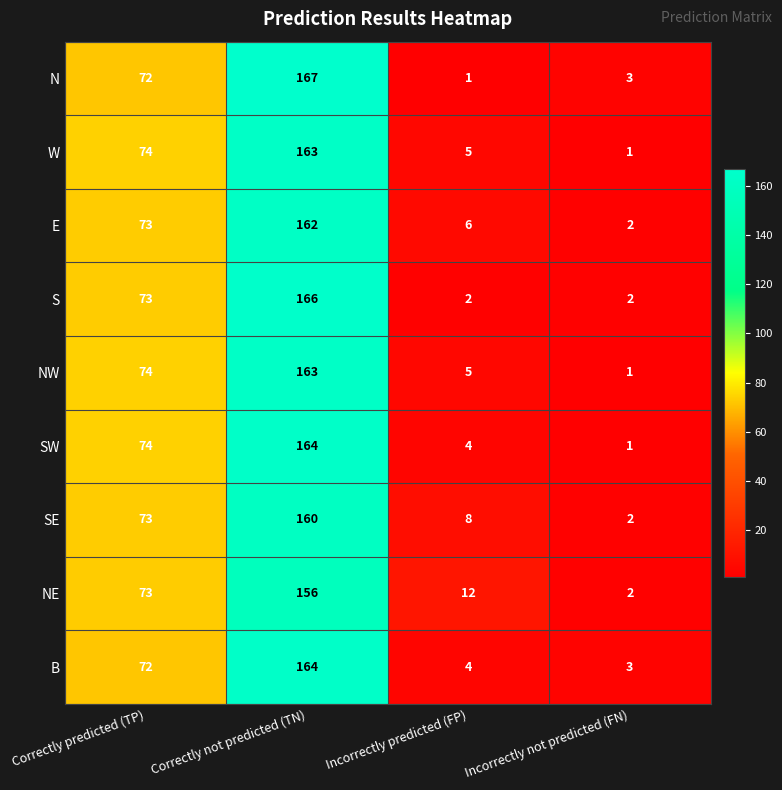

How many distinct data groups are displayed?

9